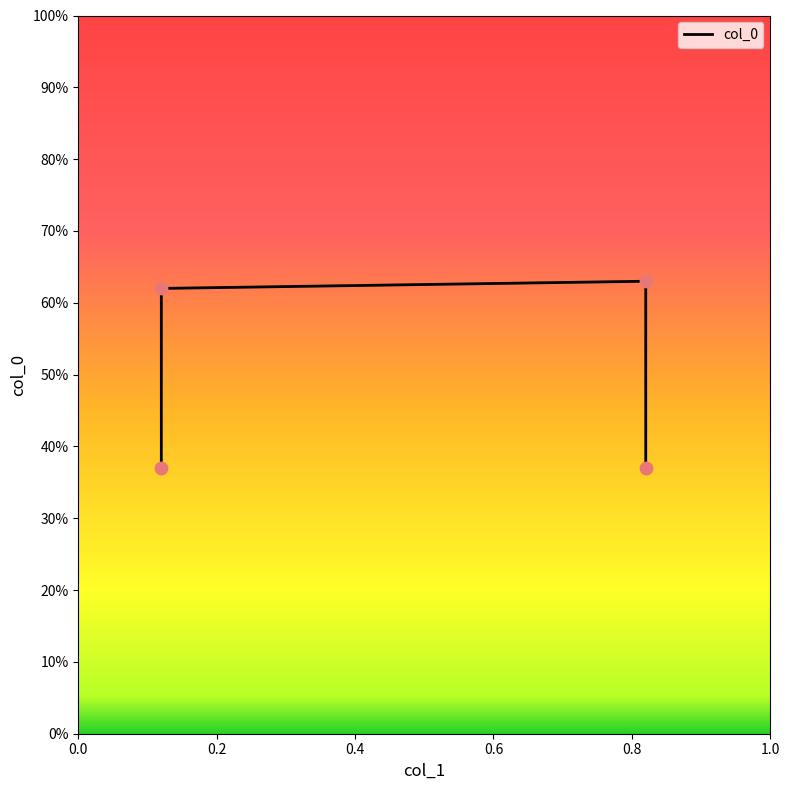

Which has a higher value, 0.4 or 0.0?

0.4